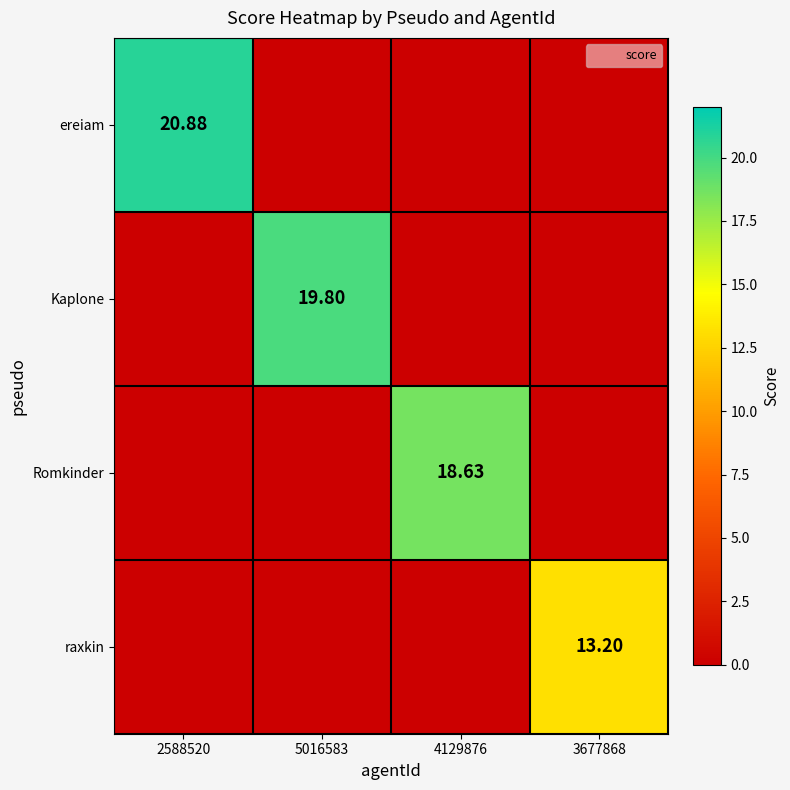

The Romkinder series shows 0.0 at 5016583. True or false?

True